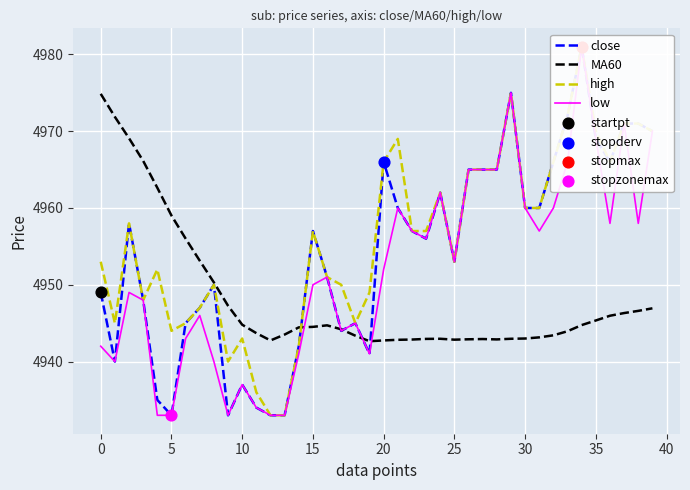

Which series has the widest spread of Y values?

close